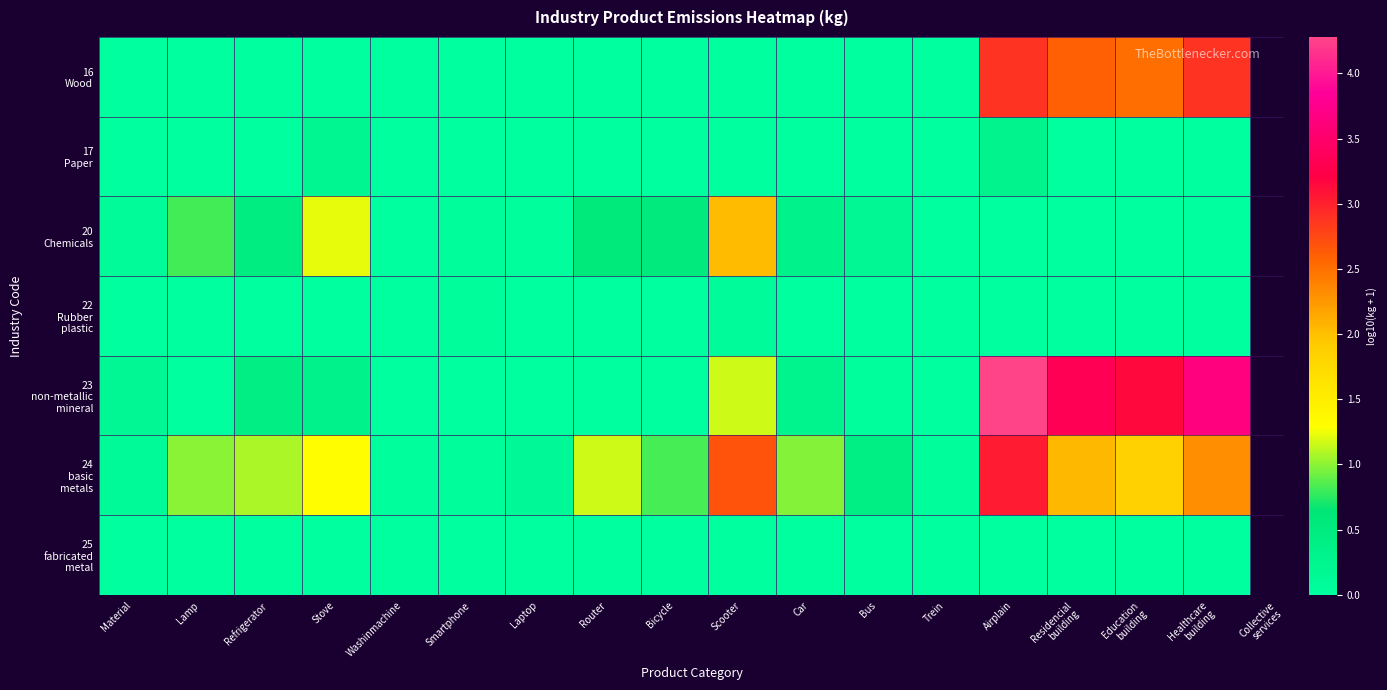

Rank the series at Bicycle from lowest to highest value.

16 Wood, 17 Paper, 22 Rubber plastic, 23 non-metallic mineral, 25 fabricated metal, 20 Chemicals, 24 basic metals